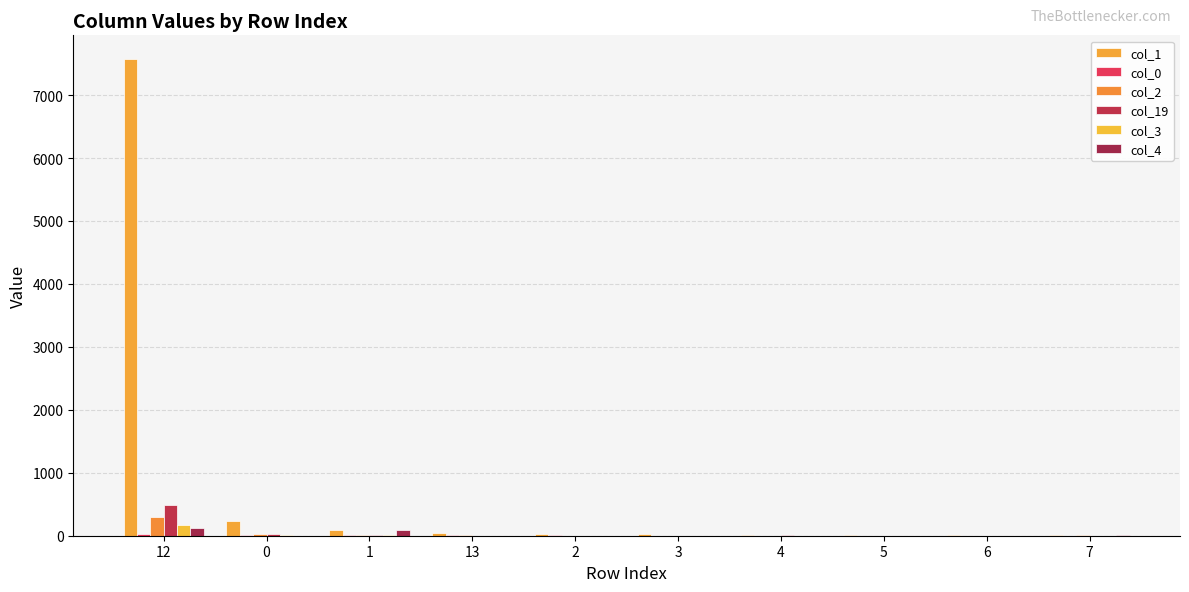

What is the label of the 7th bar from the left?

4